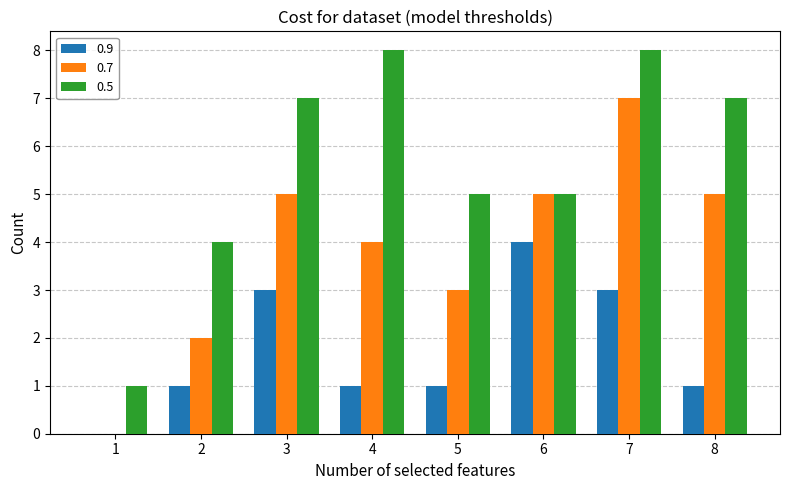

Reading left to right, what are all the values shown in this chart?

0.9: 1=0	2=1	3=3	4=1	5=1	6=4	7=3	8=1
0.7: 1=0	2=2	3=5	4=4	5=3	6=5	7=7	8=5
0.5: 1=1	2=4	3=7	4=8	5=5	6=5	7=8	8=7